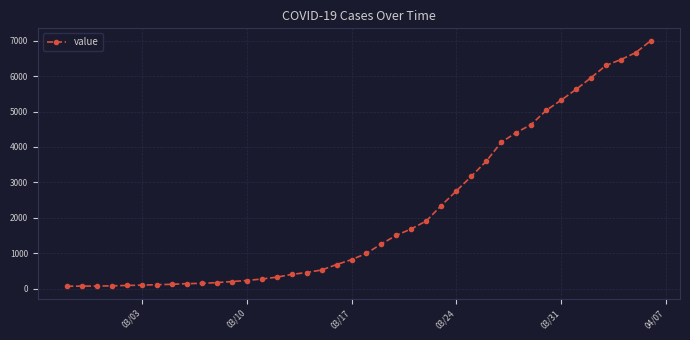

What is the greatest value displayed?

7004